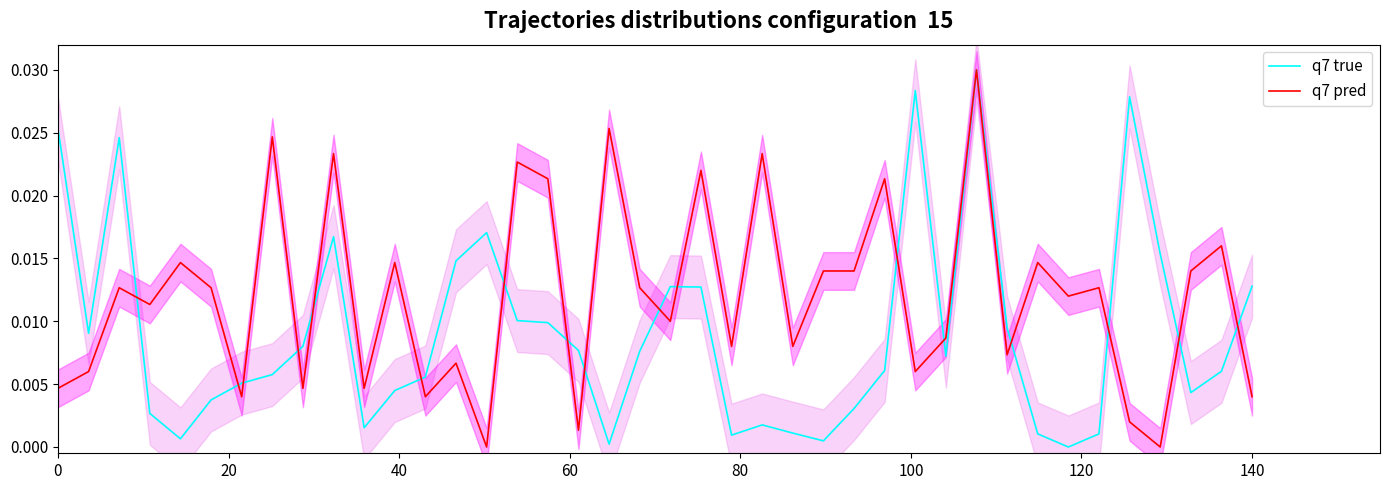

How many times do q7 true and q7 pred cross each other?

17